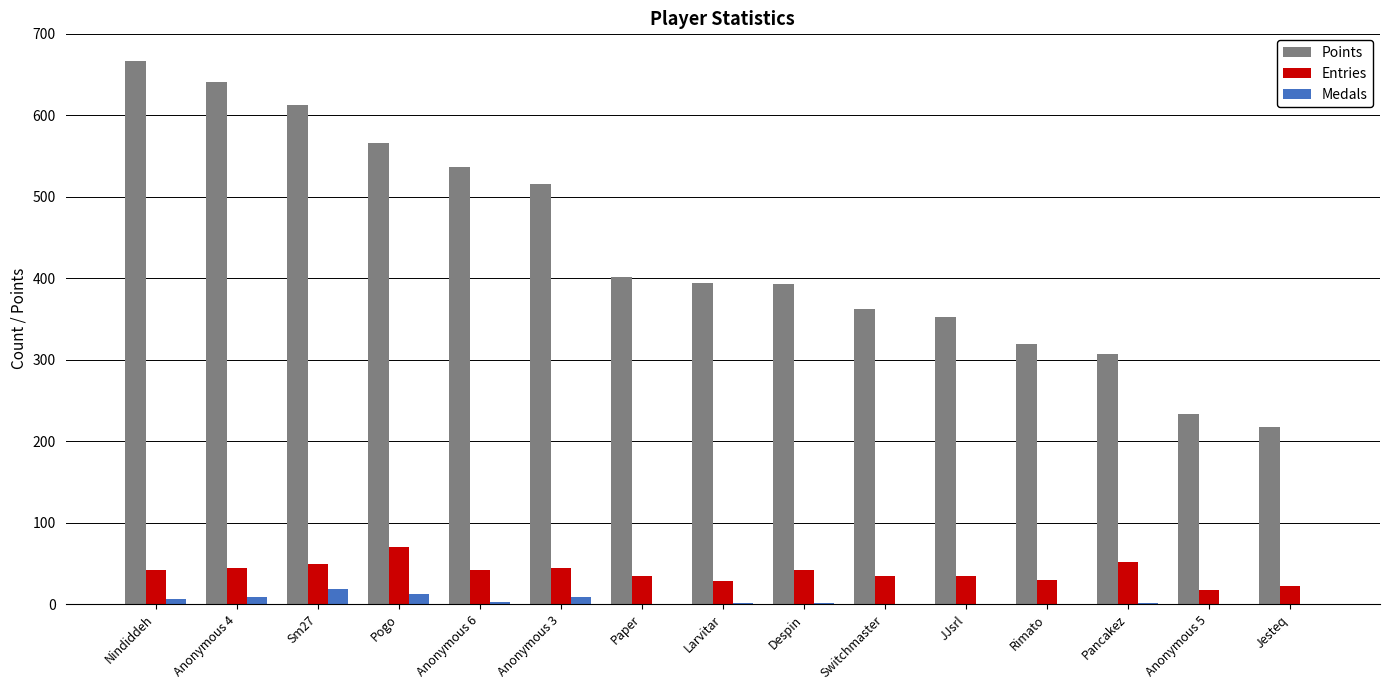

How many groups of bars are there?

15